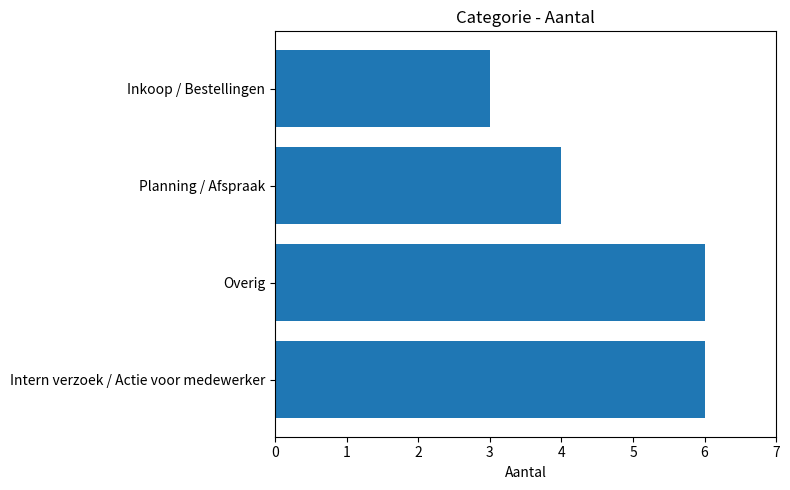

True or false: the data shows 8 at Overig.

False